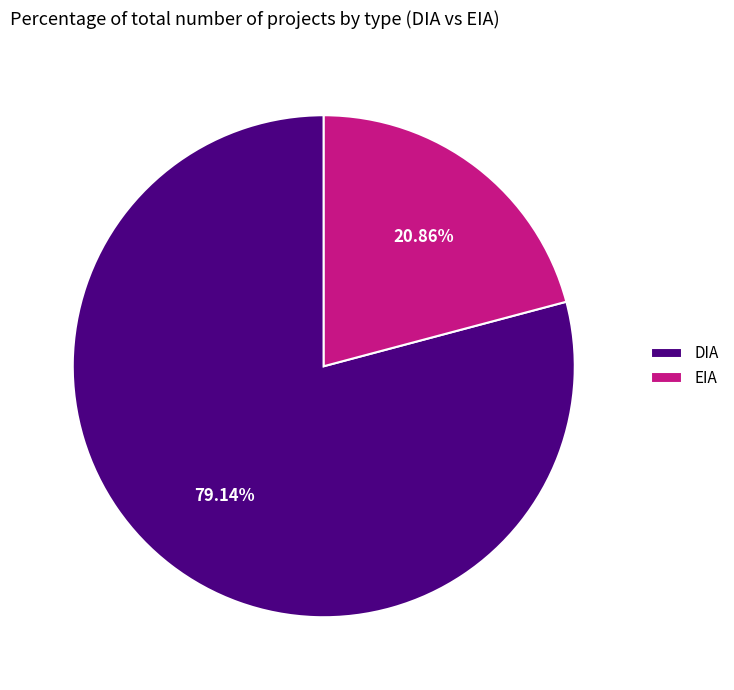

Count the number of slices in the pie.

2